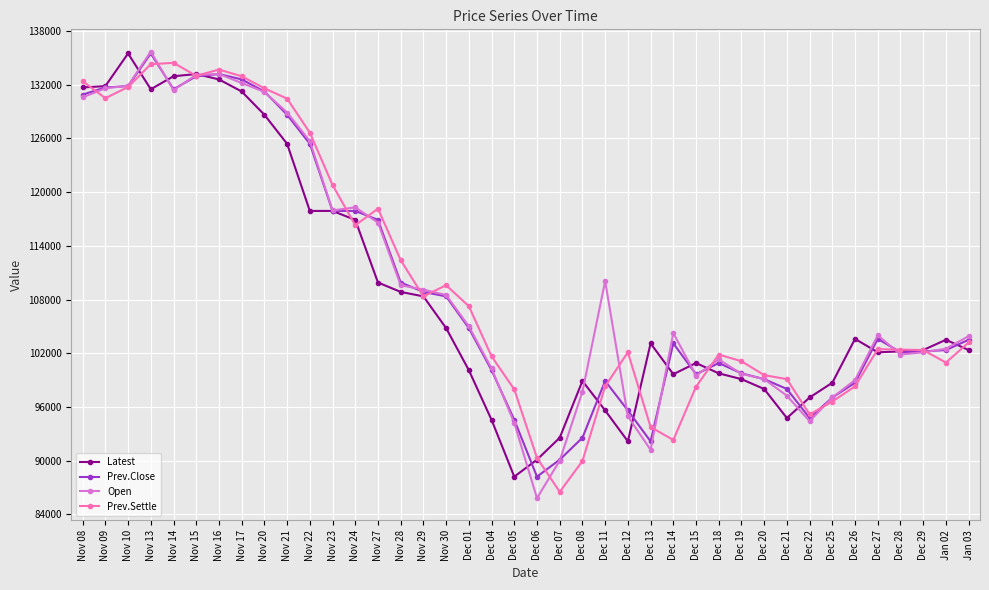

What is the difference between the highest and lowest values at Nov 27?

8250